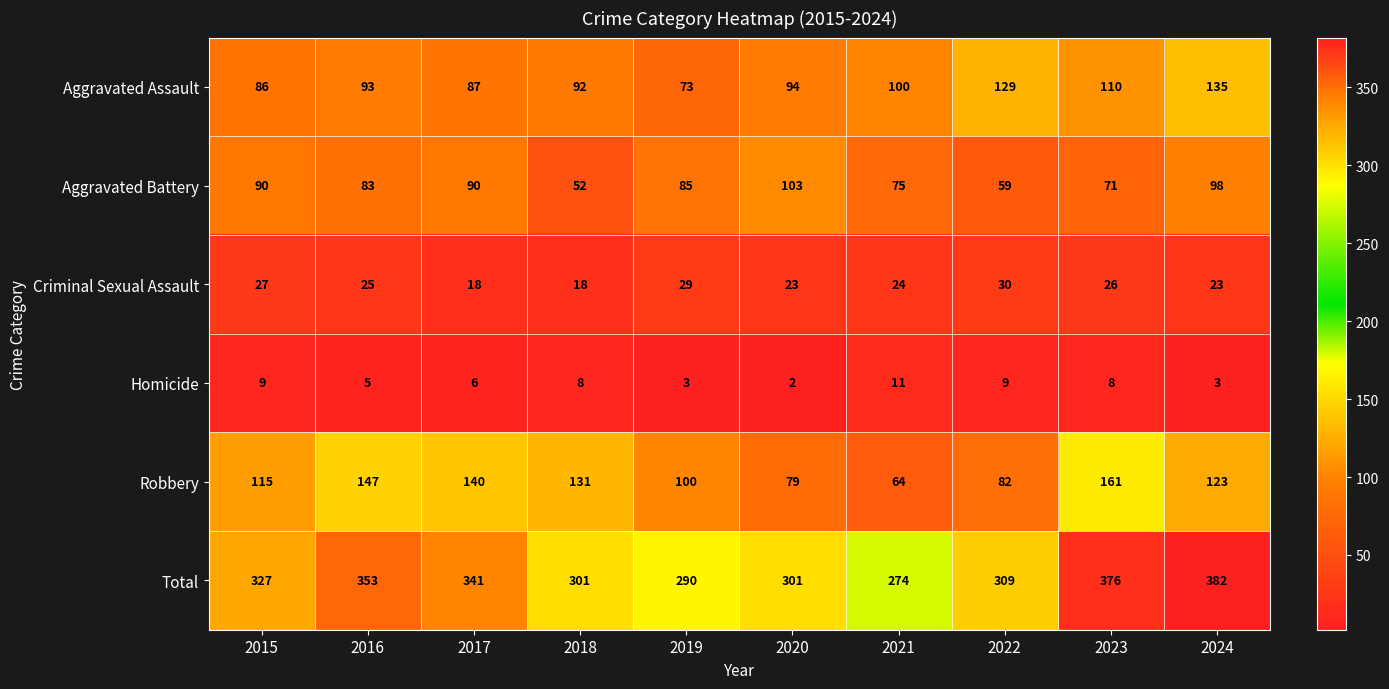

Which series changed the most between 2020 and 2023?

Robbery